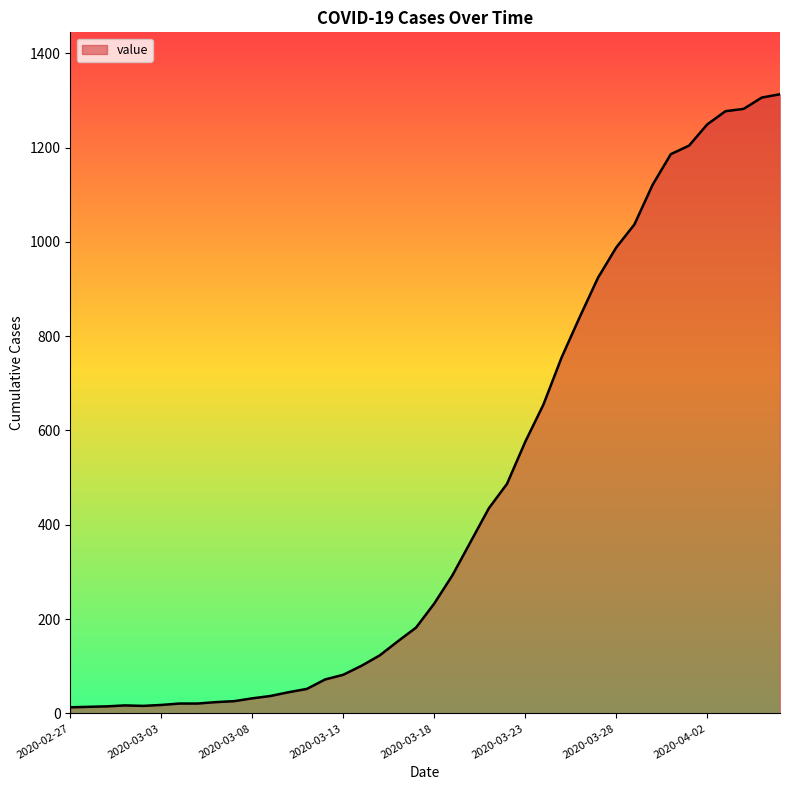

What is the greatest value displayed?

1313